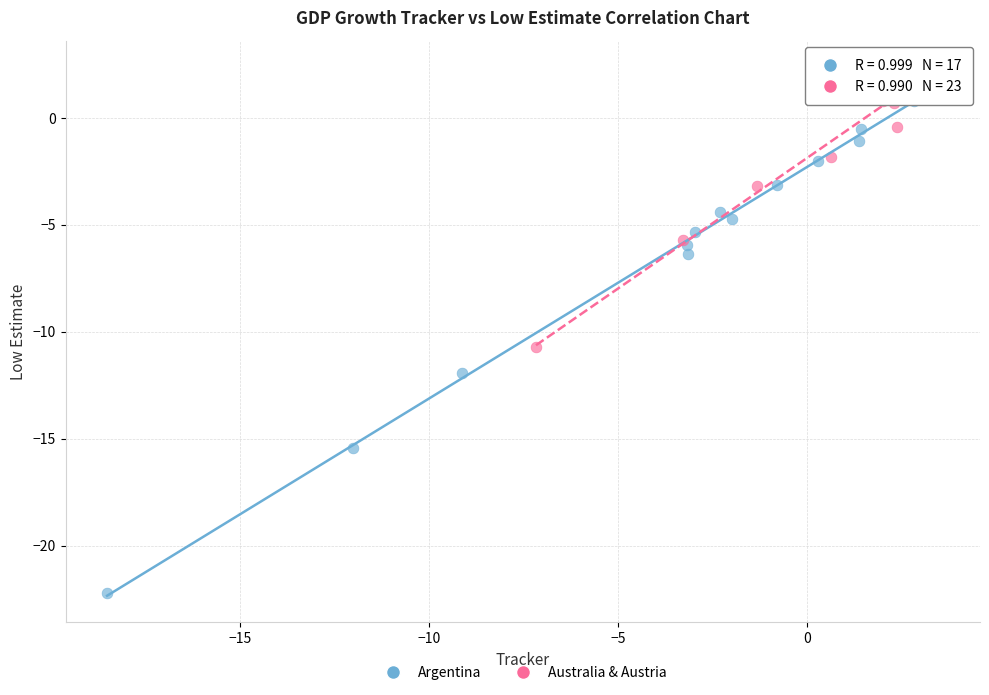

Which series has the widest spread of Y values?

Argentina